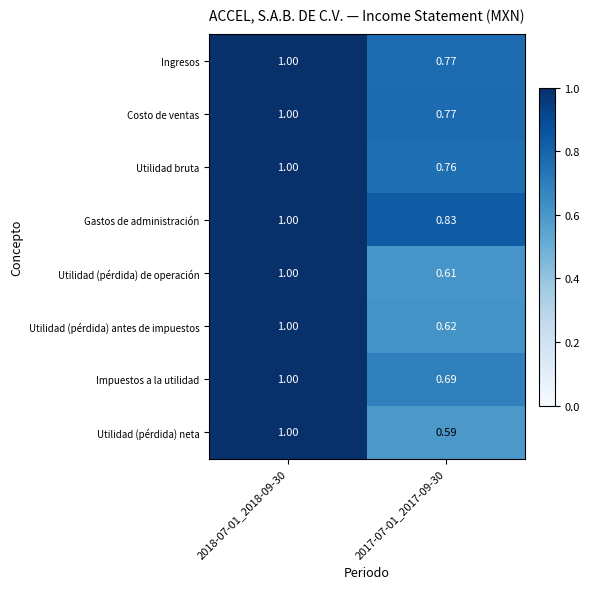

Which series has the largest range (max minus min)?

Utilidad (pérdida) neta